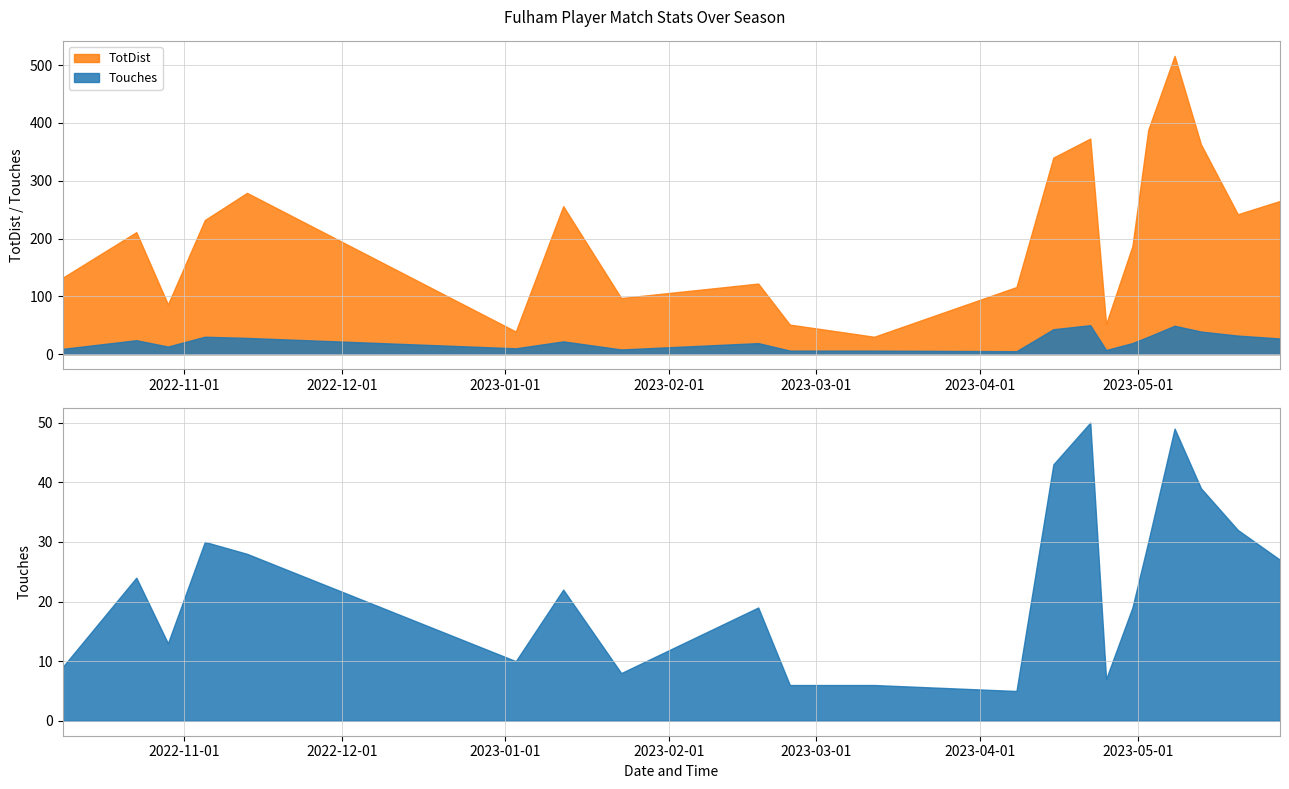

At which category does TotDist reach its first local valley?

2022-10-29